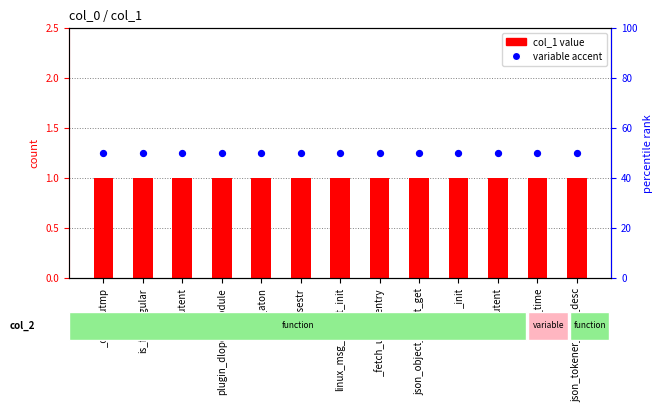

Which series contains the lowest Y value?

col_1 value